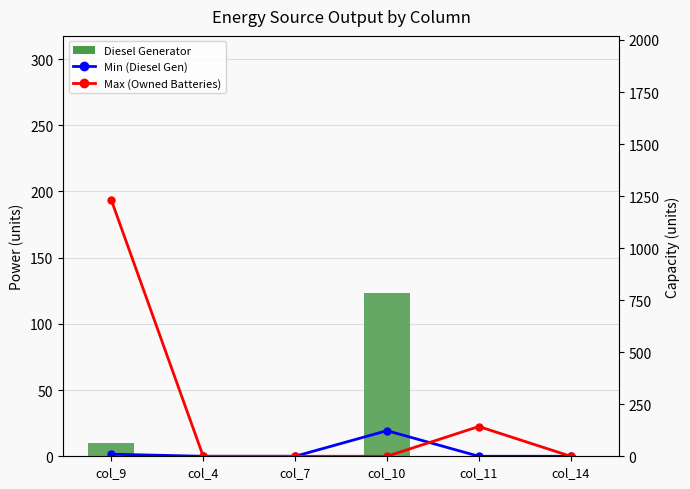

Reading left to right, what are all the values shown in this chart?

Diesel Generator: 10	0	0	123	0	0
Min (Diesel Gen): 10	0	0	123	0	0
Max (Owned Batteries): 1231	0	0	0	143	0